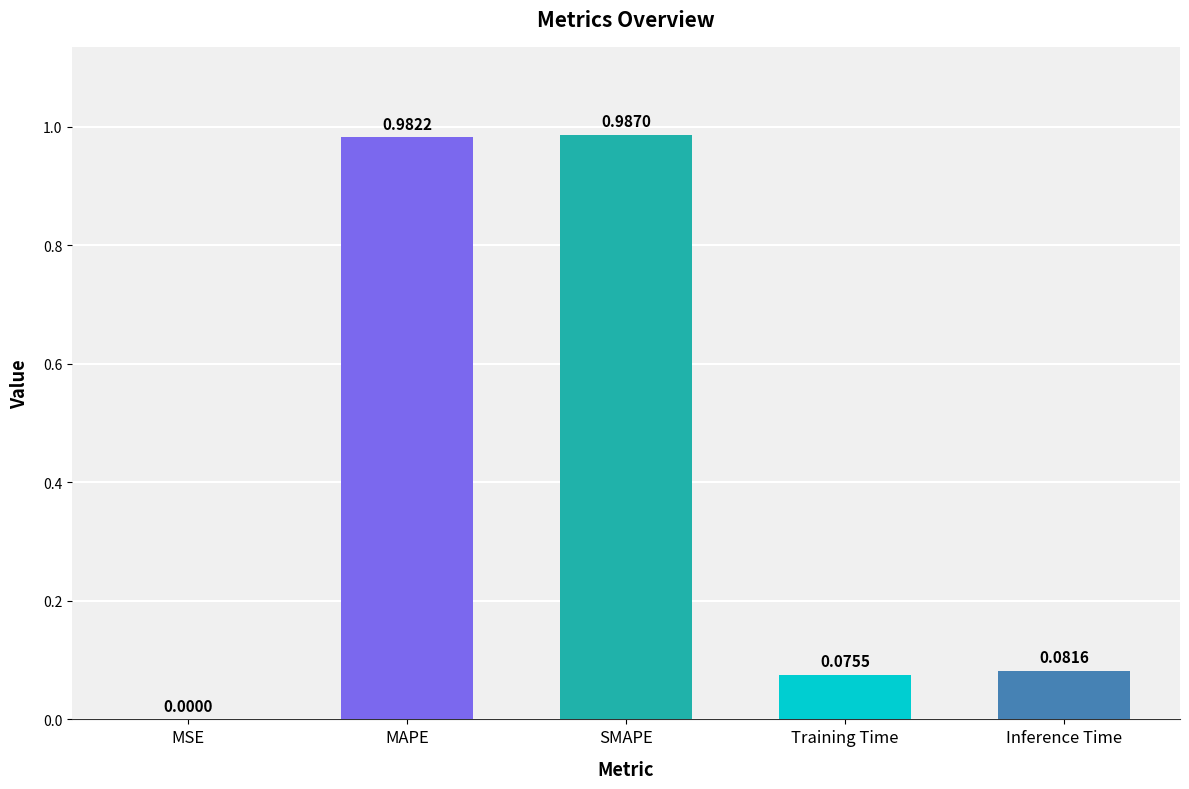

Are the bars horizontal?

No